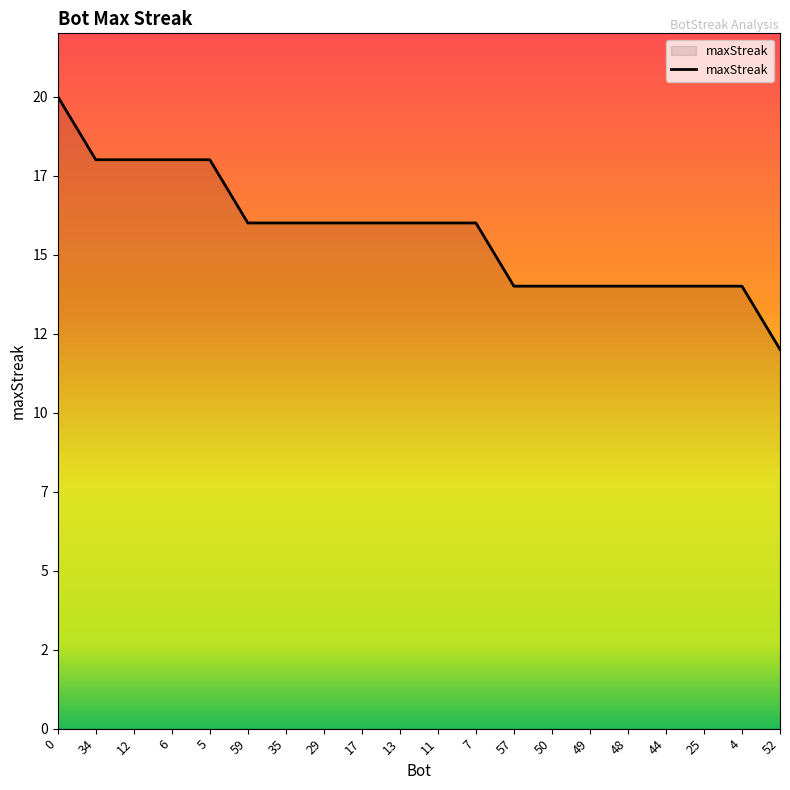

Read the value at 59.

16